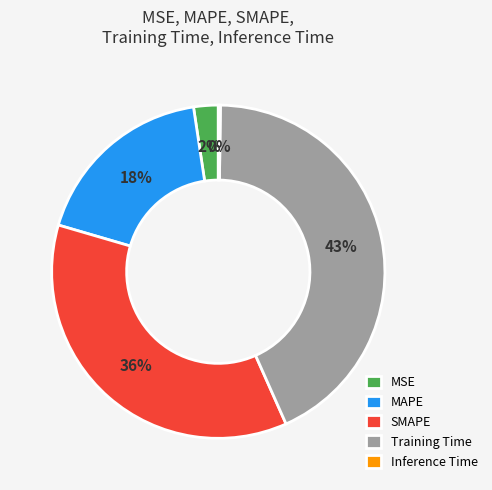

Which has a higher value, MSE or MAPE?

MAPE